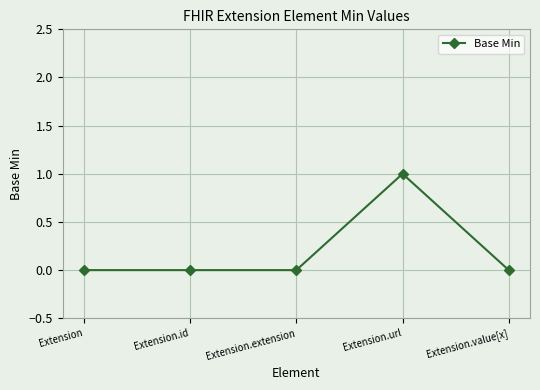

Is it true that the value at Extension.id is 0?

True